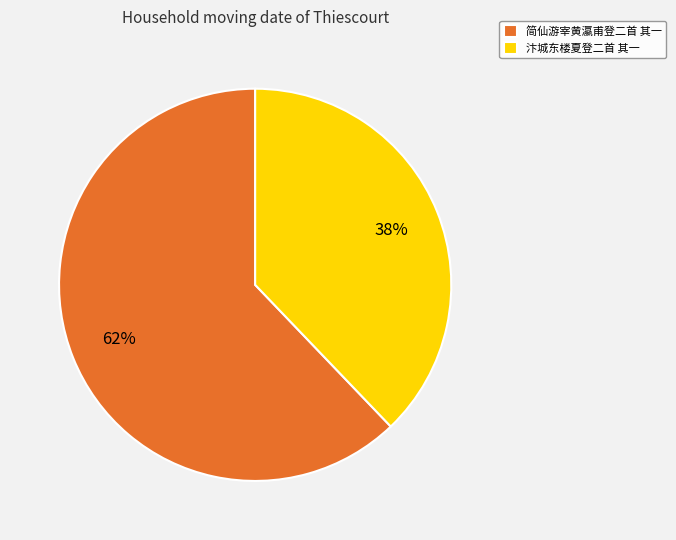

Approximately how many times larger is the value at 简仙游宰黄瀛甫登二首 其一 compared to 汴城东楼夏登二首 其一?

1.6